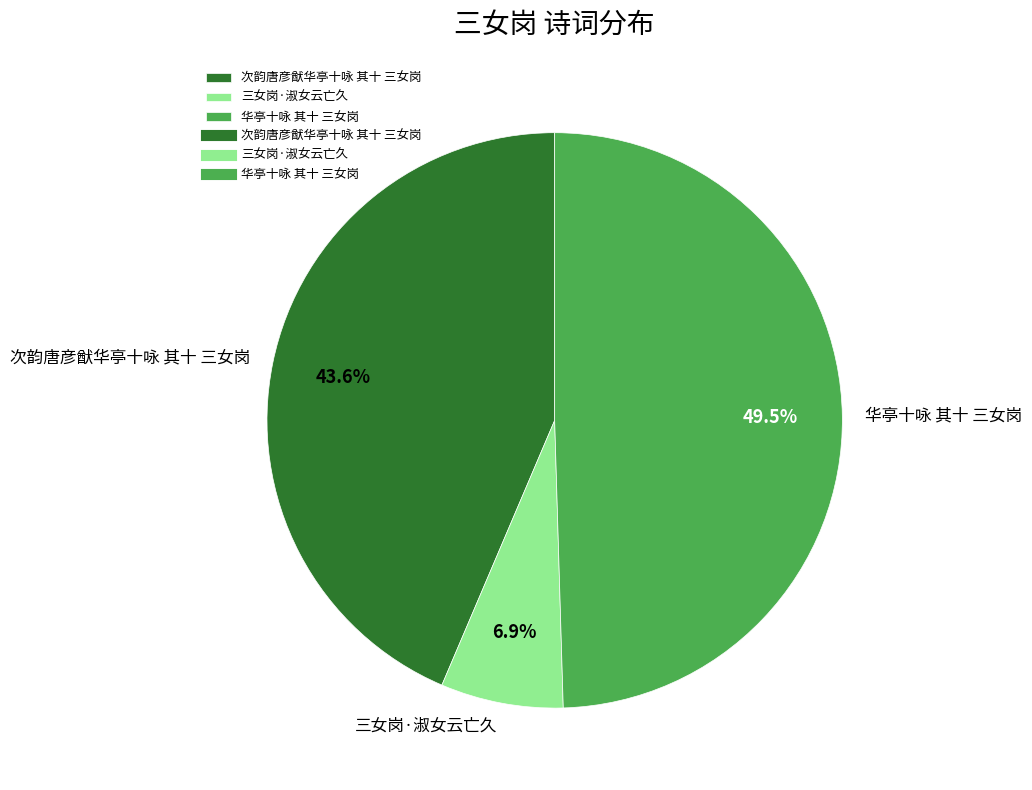

How much of the chart is everything except 次韵唐彦猷华亭十咏 其十 三女岗?

56.4%